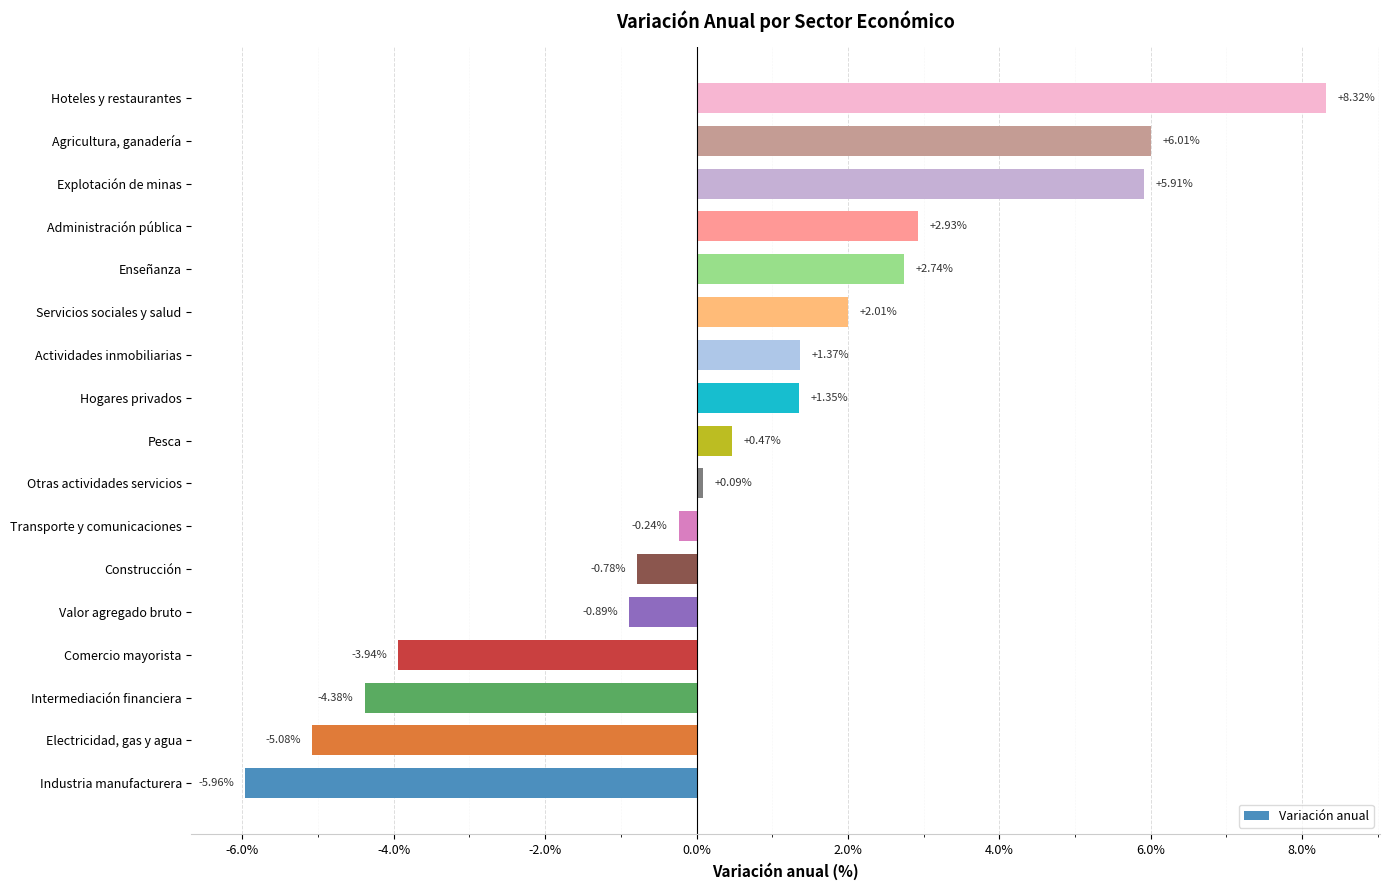

Which category has the highest value across all series?

Hoteles y restaurantes